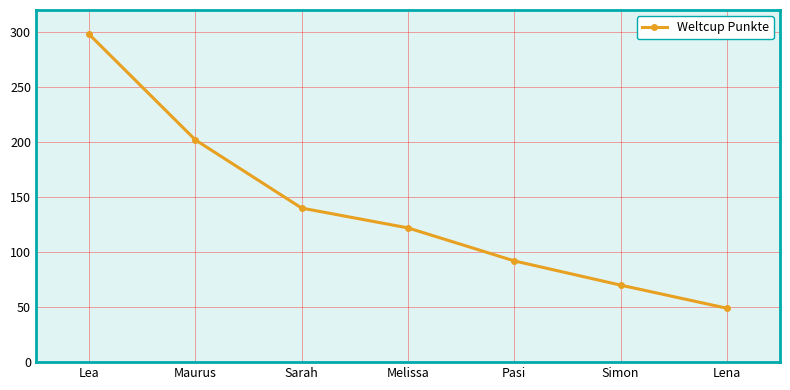

What is the value of the 7th point from the left?

49